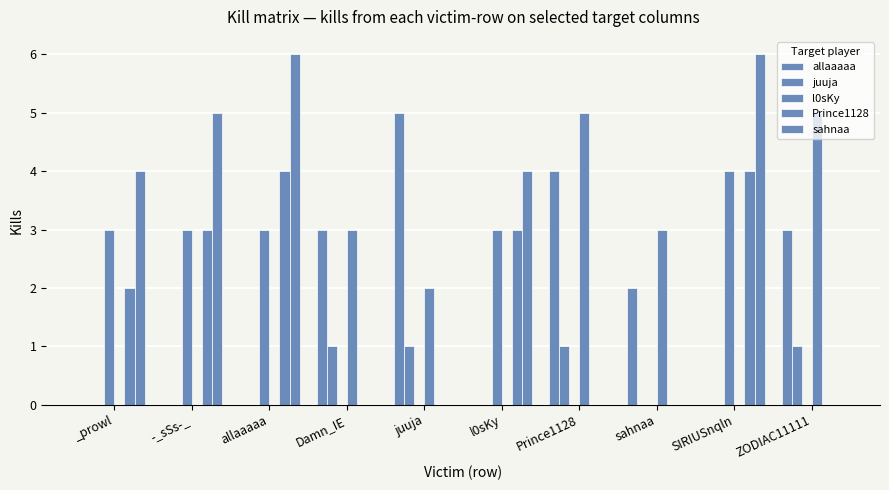

What is the label of the 3rd bar from the right?

sahnaa